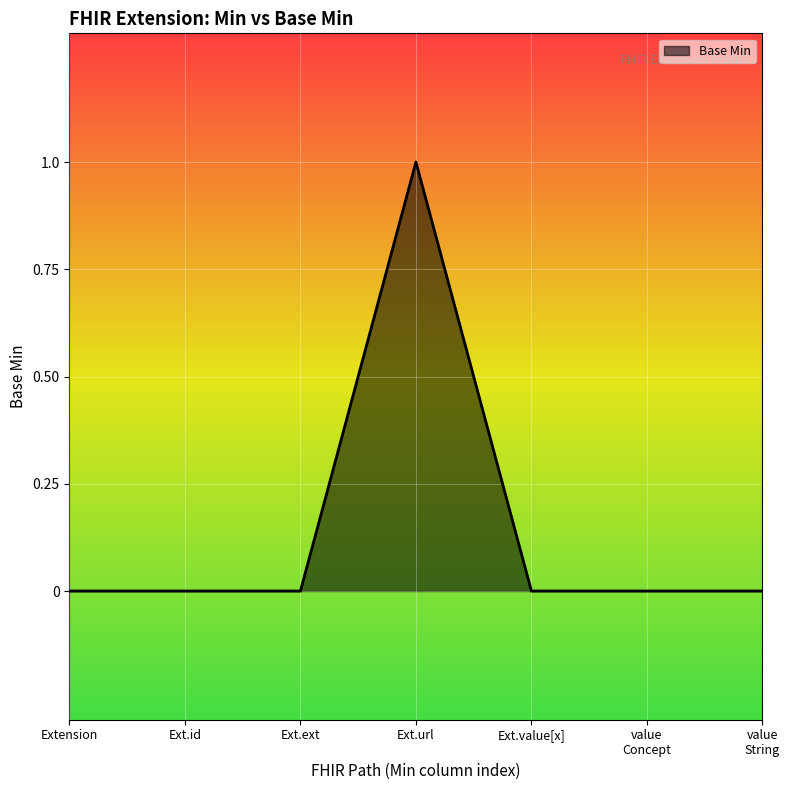

How many categories are shown in the chart?

7